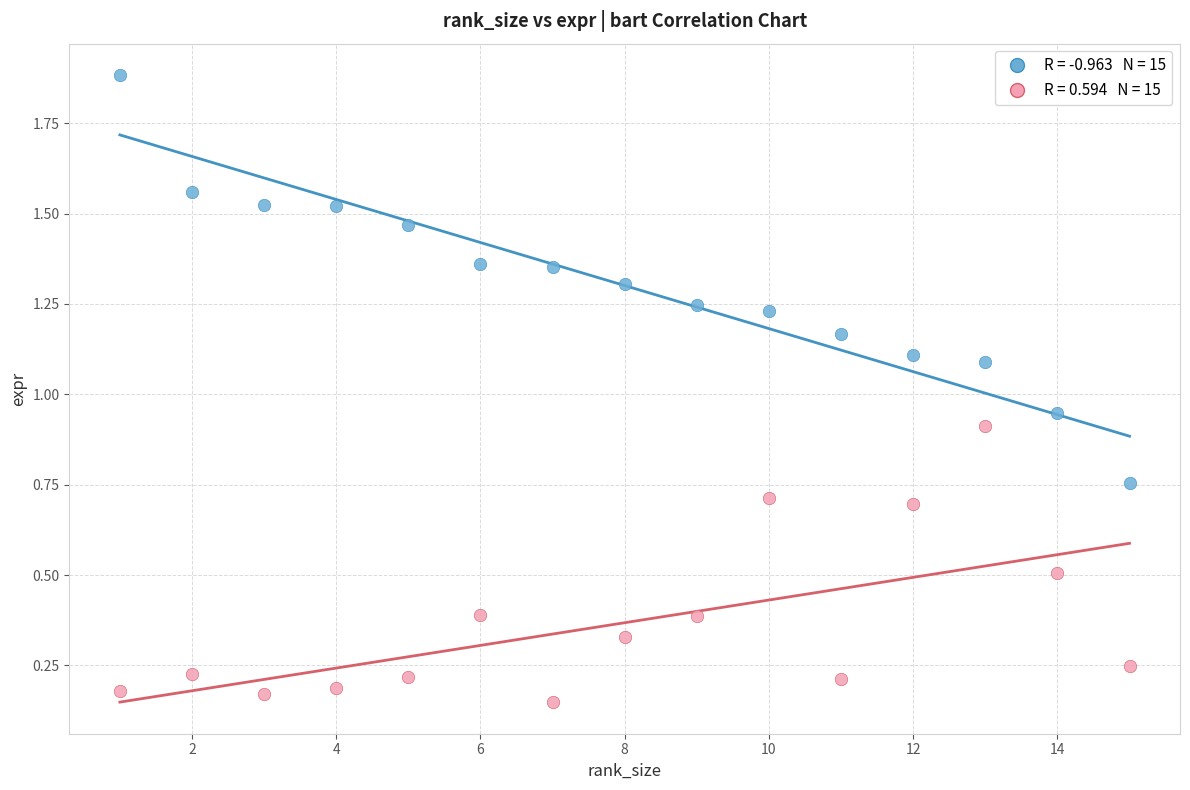

Across all data points, what is the range of X values (max minus min)?

14.0